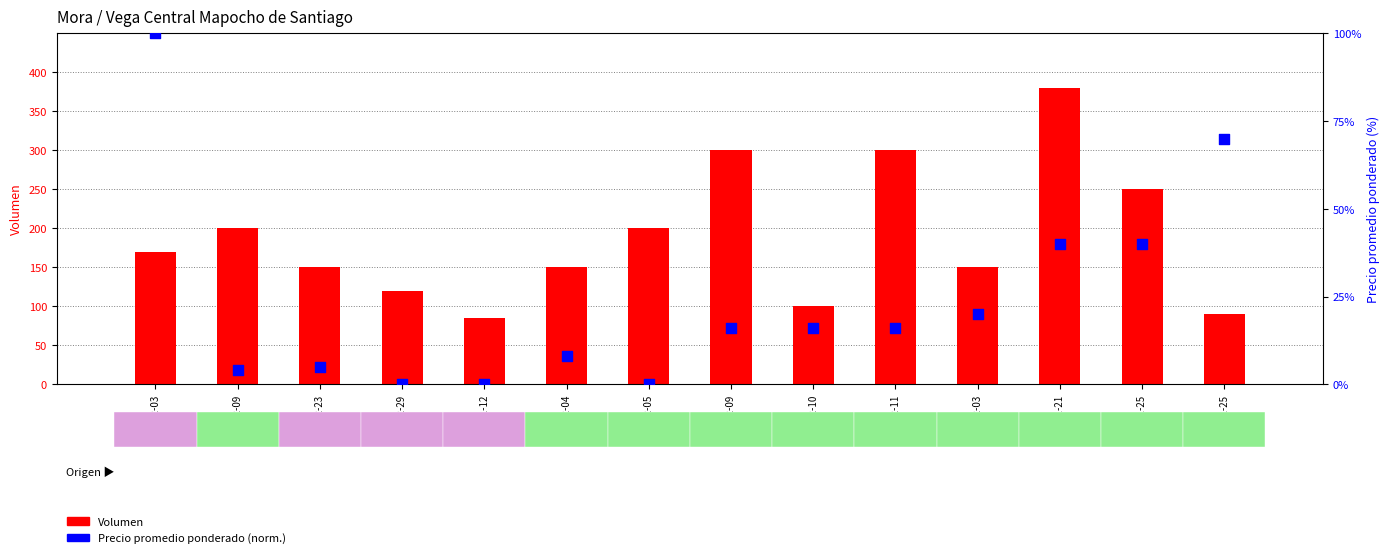

Which series has the largest total across all categories?

Volumen